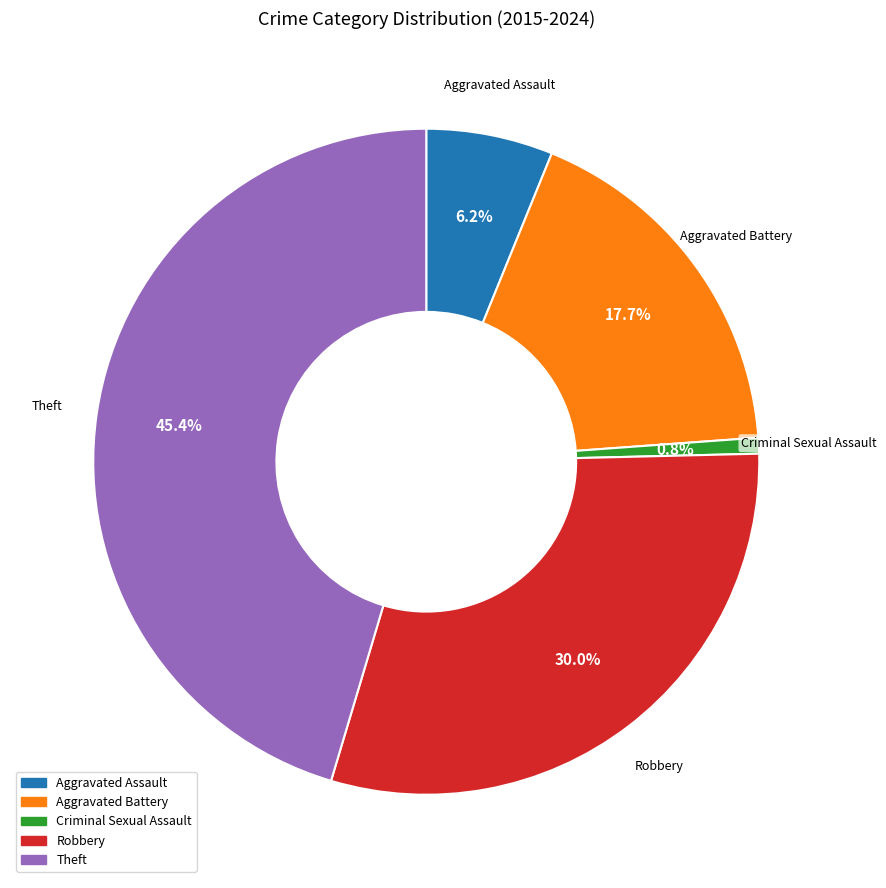

To the nearest percent, what is the average slice percentage?

20%